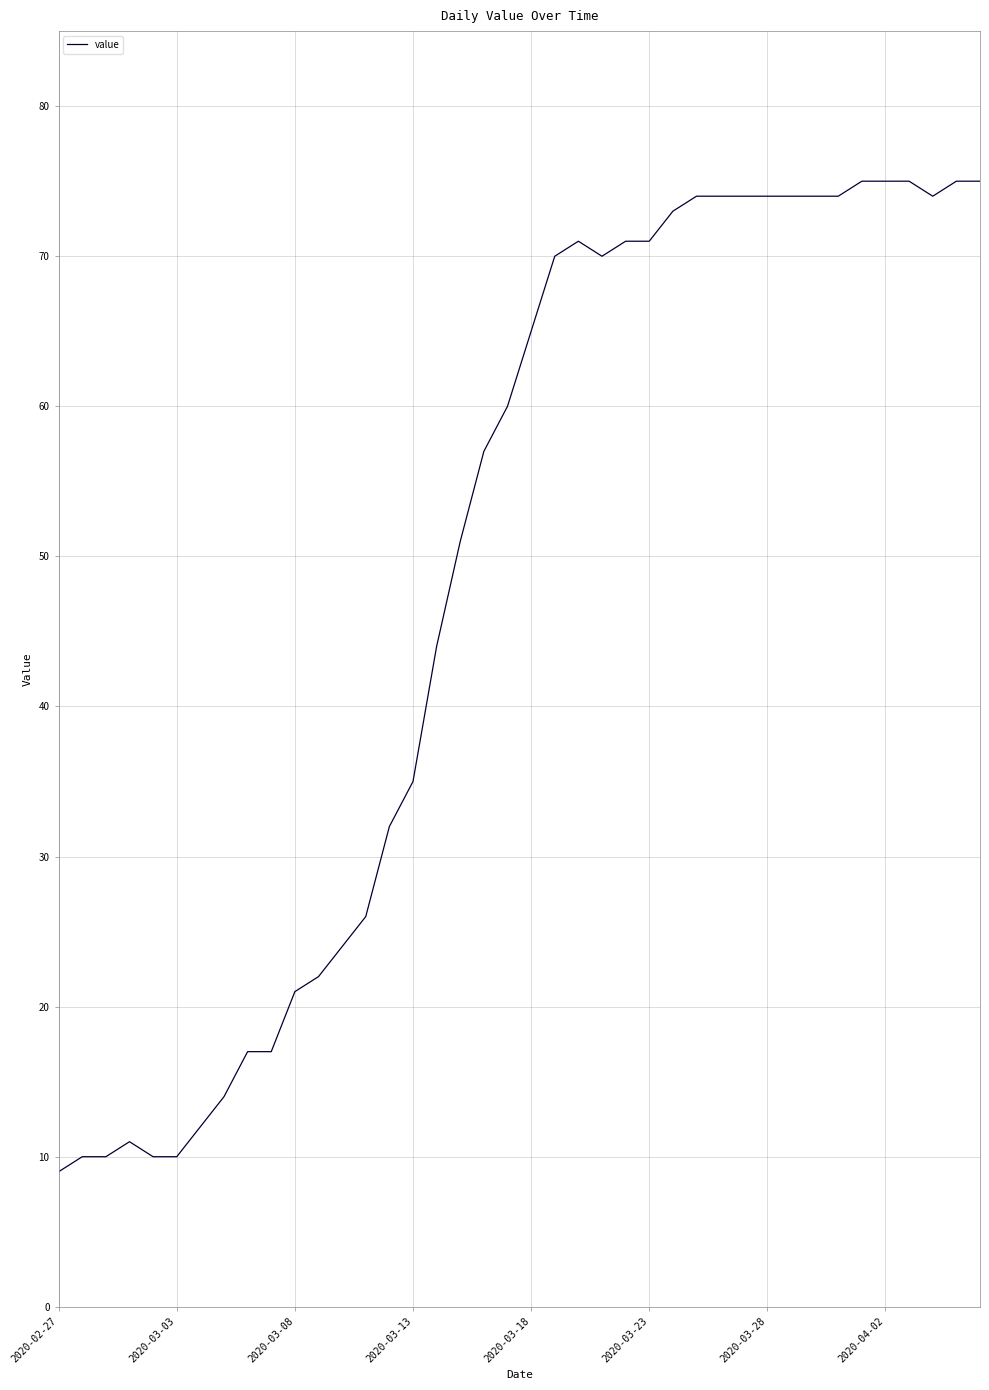

What is the maximum value shown in the chart?

75